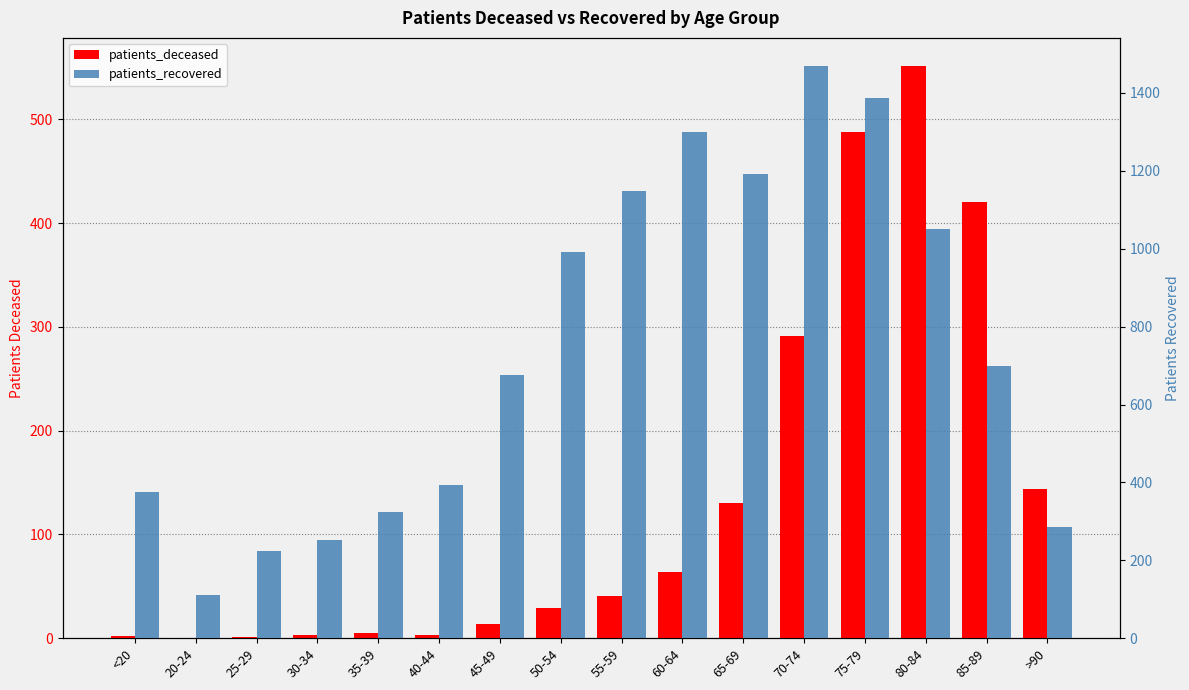

What is the difference between the second highest and minimum values in the patients_recovered series?

1277